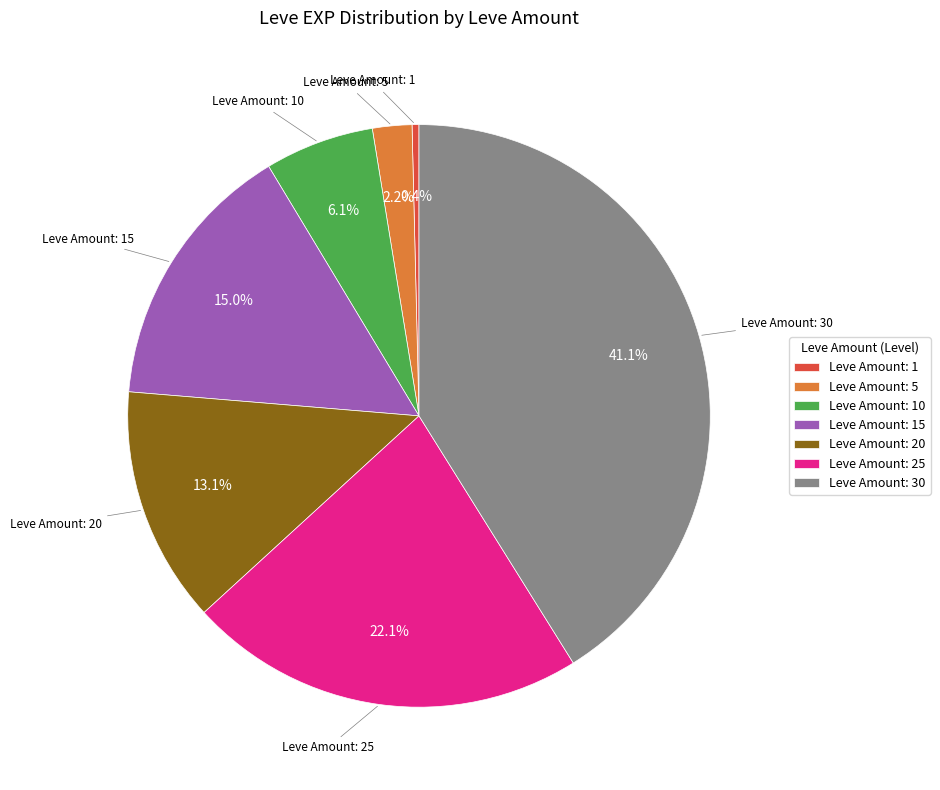

Rank the categories by value from lowest to highest.

Leve Amount: 1, Leve Amount: 5, Leve Amount: 10, Leve Amount: 20, Leve Amount: 15, Leve Amount: 25, Leve Amount: 30